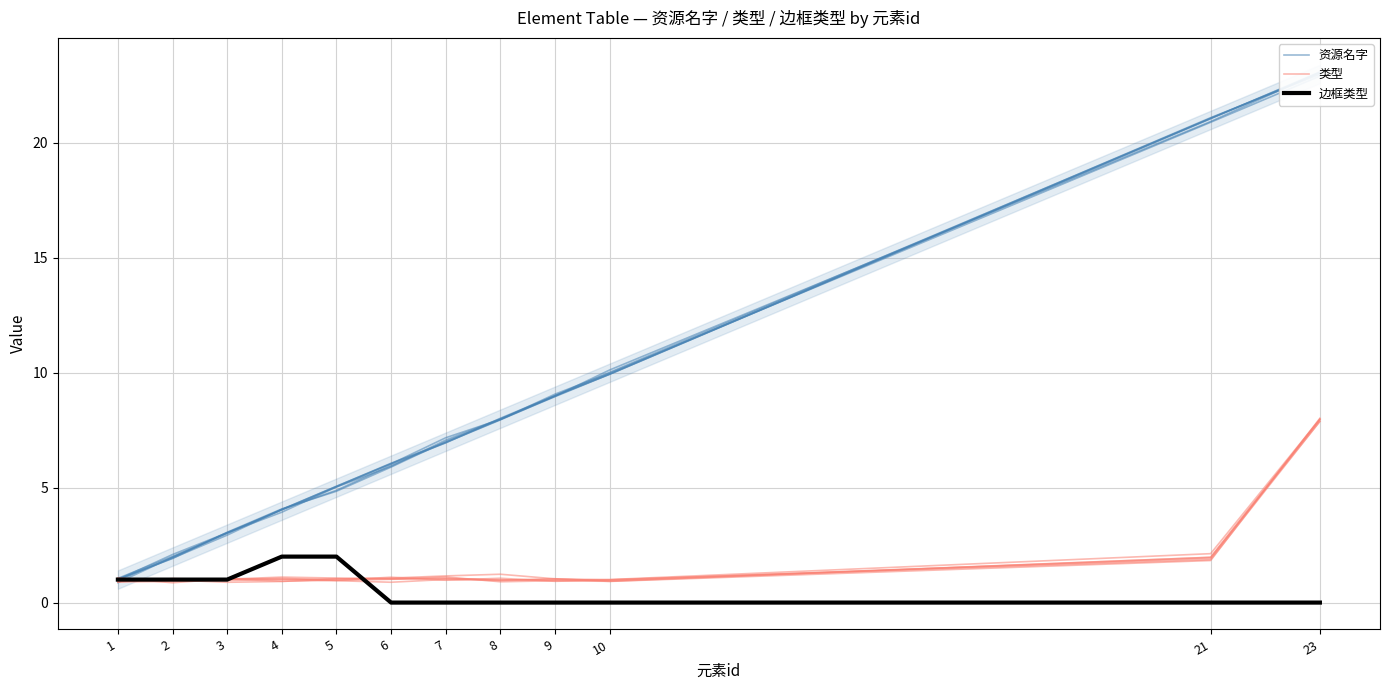

At how many categories does at least one series exceed 9?

3